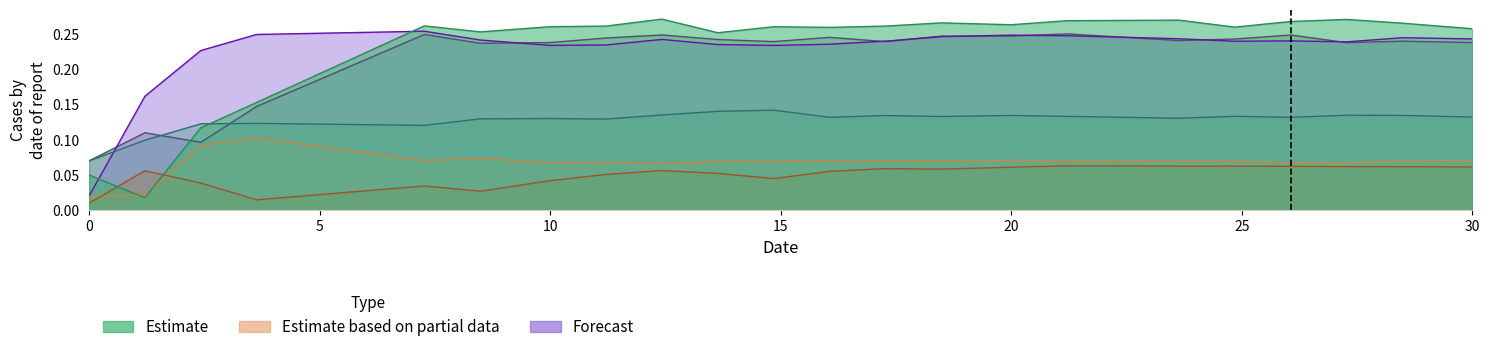

What is the difference between the highest and lowest values at 10.0?

0.2